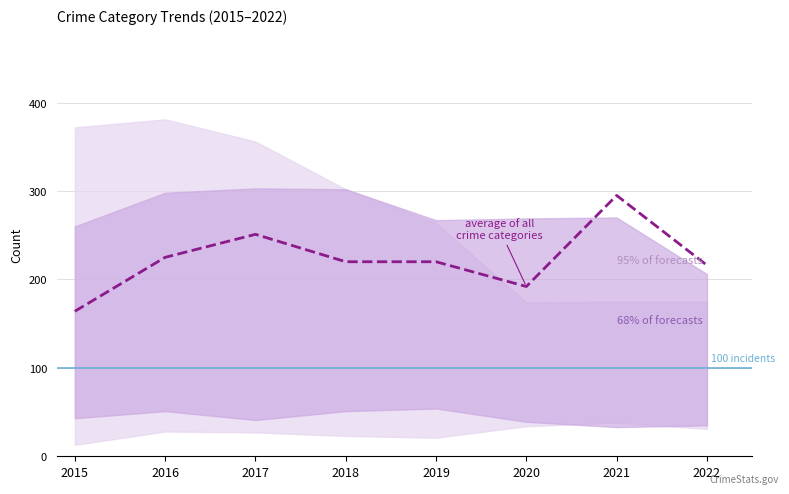

List the labels in order of value, largest first.

2021, 2017, 2016, 2018, 2019, 2022, 2020, 2015